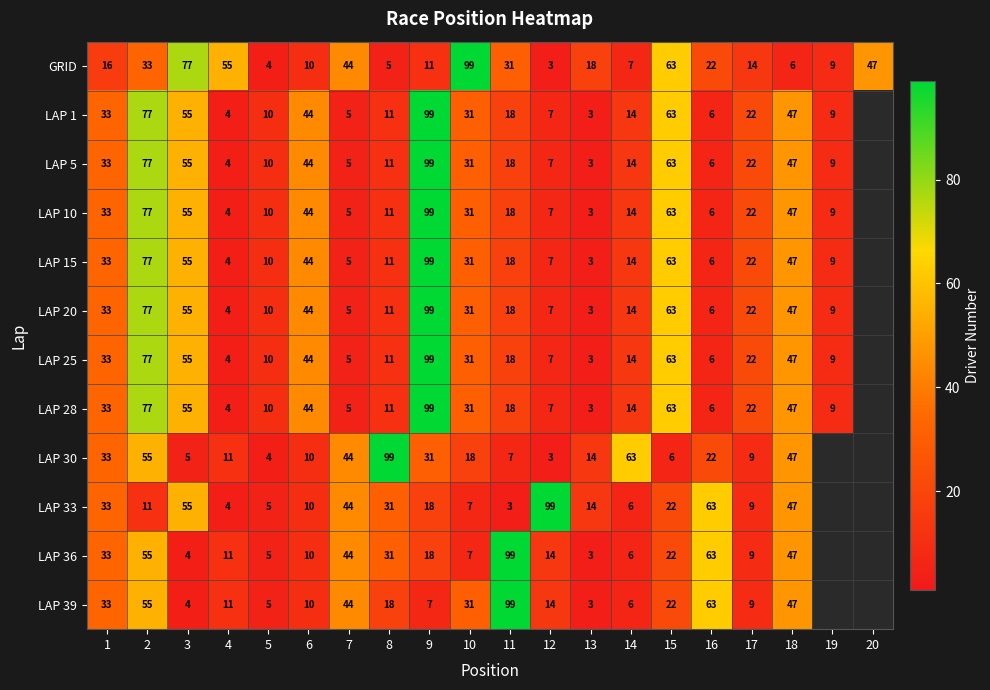

What is the total value across all series at 2?

748